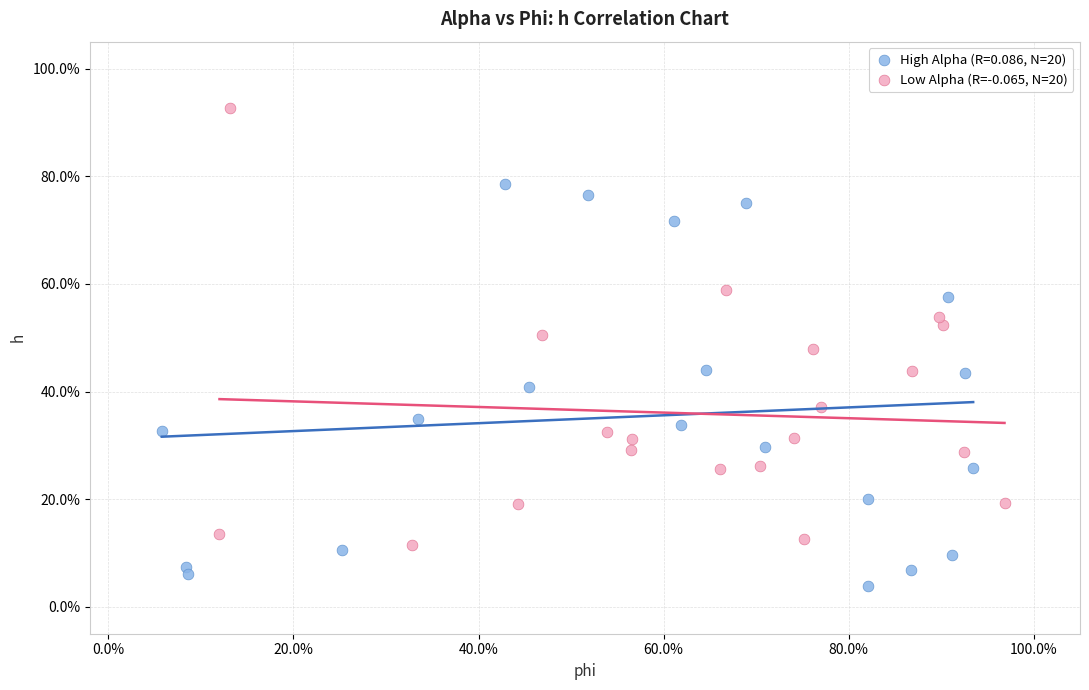

What are all the series names shown in the legend?

High Alpha (R=0.086, N=20), Low Alpha (R=-0.065, N=20)